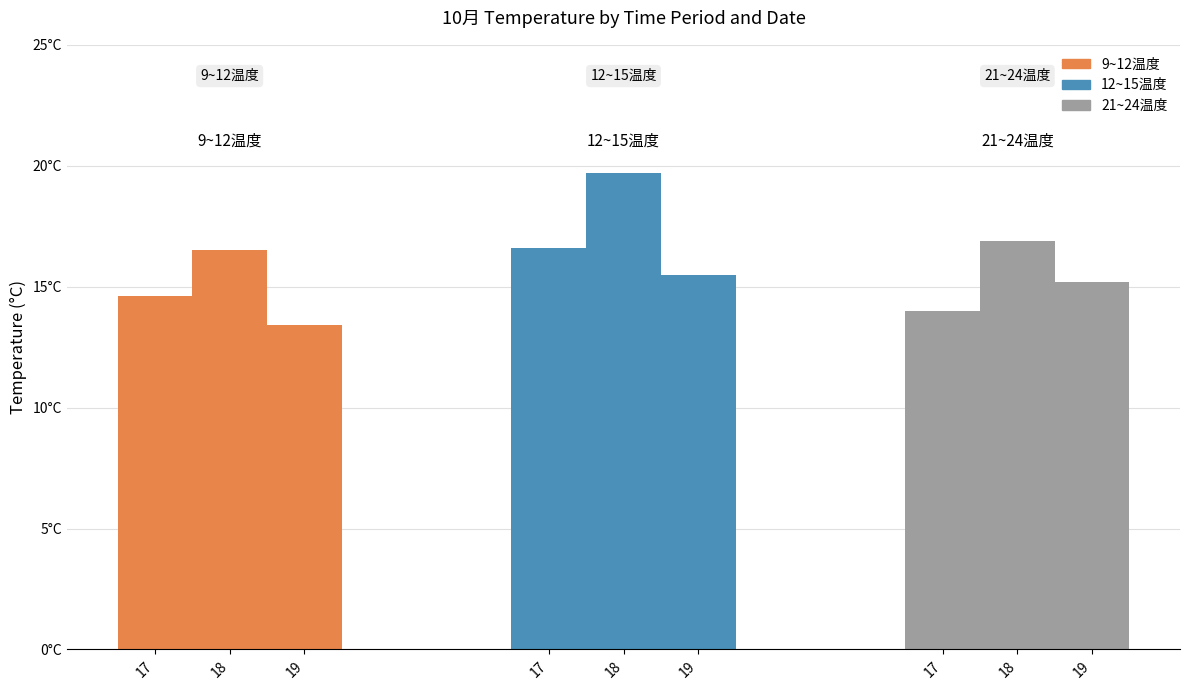

Reading right to left, what are all the values shown in this chart?

Temperature (9-12): 19=13.4	18=16.5	17=14.6
Temperature (12-15): 19=15.5	18=19.7	17=16.6
Temperature (21-24): 19=15.2	18=16.9	17=14.0